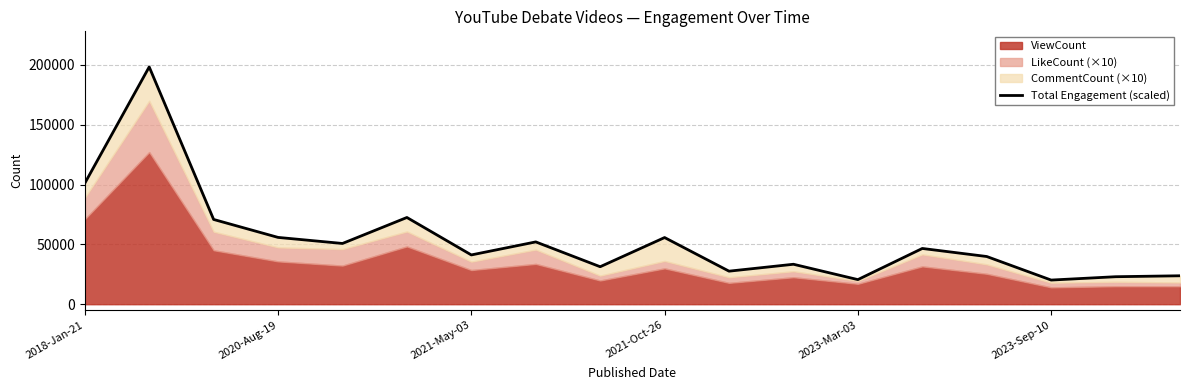

The value at 10 is 40146. True or false?

False